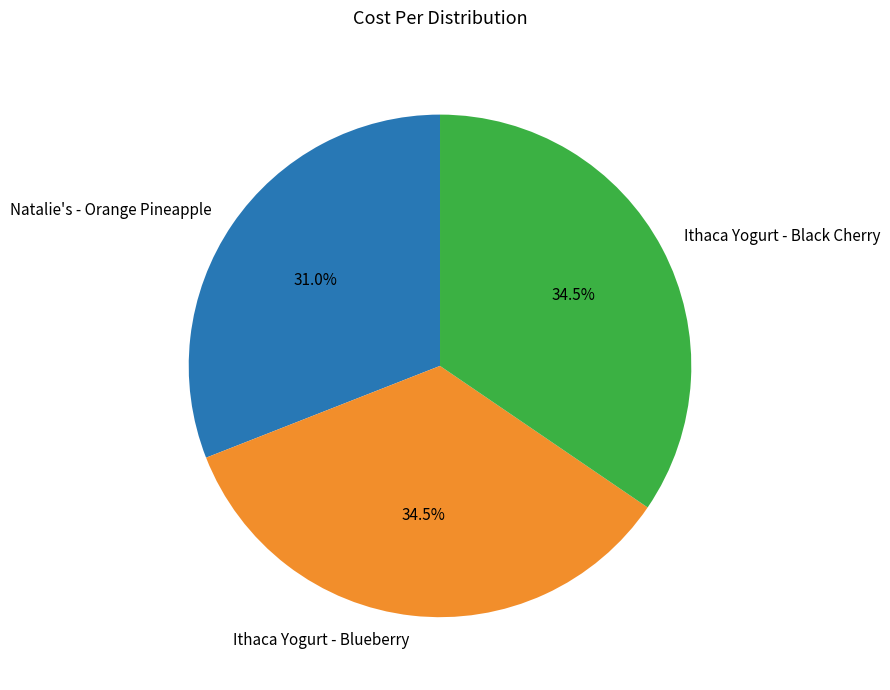

Count the number of slices in the pie.

3